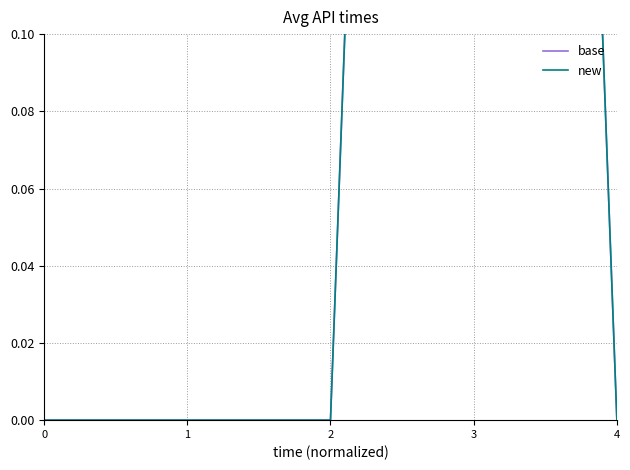

How many lines are shown in the chart?

2